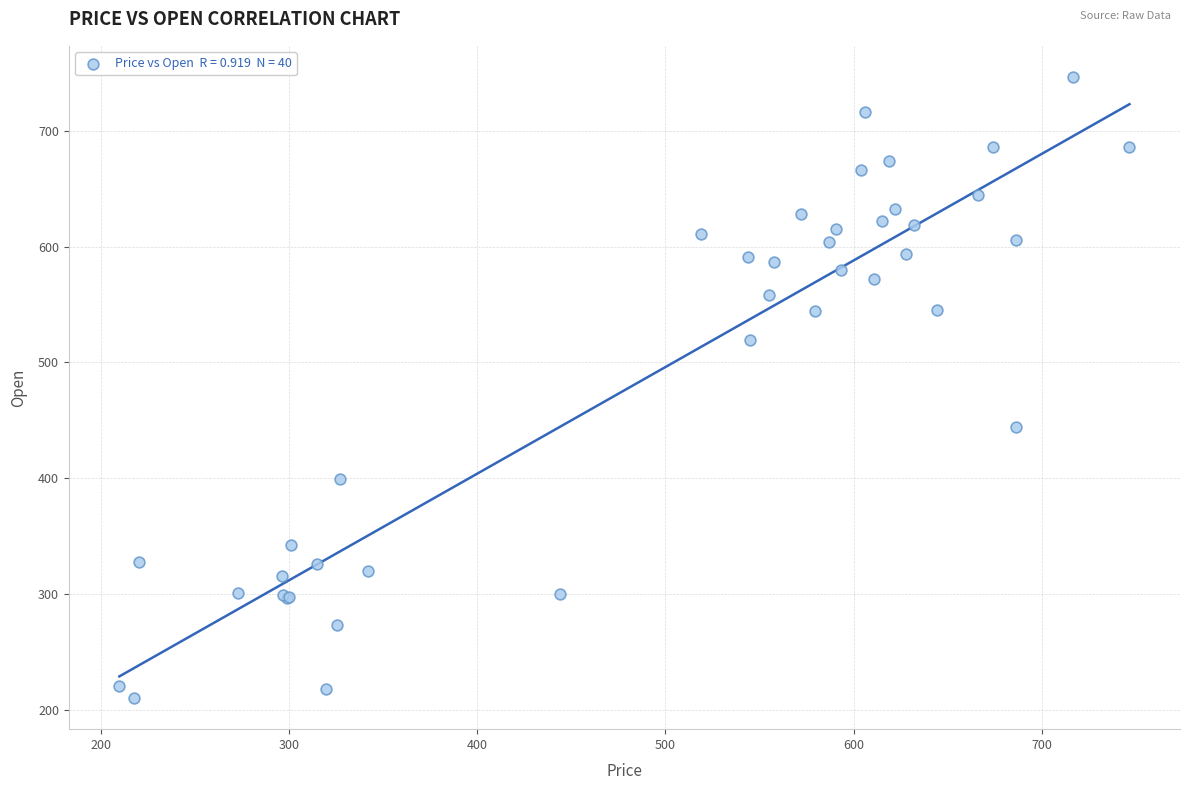

What Y value in the scatter plot is closest to 478?

444.0